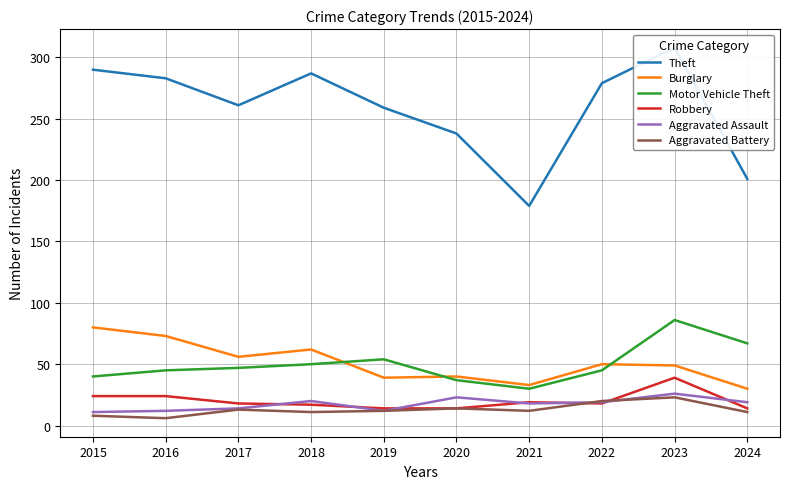

Where is Motor Vehicle Theft nearest to the value 58?

2019